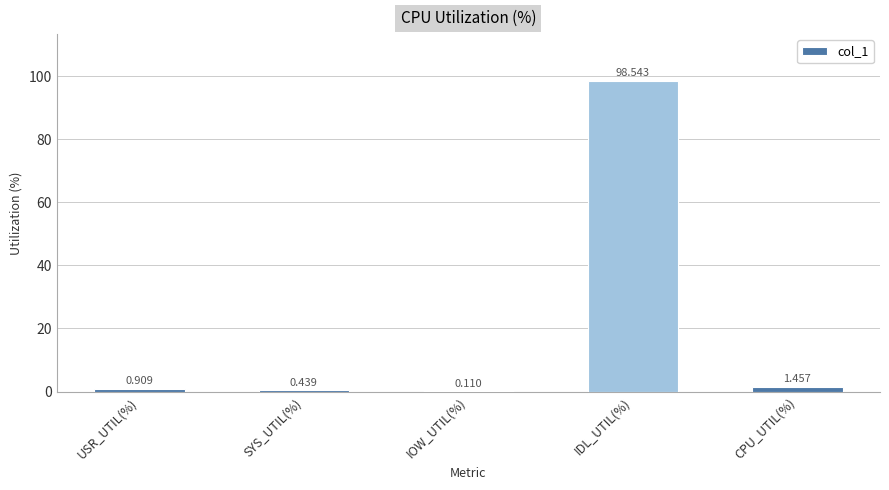

Between USR_UTIL(%) and IDL_UTIL(%), which is larger?

IDL_UTIL(%)